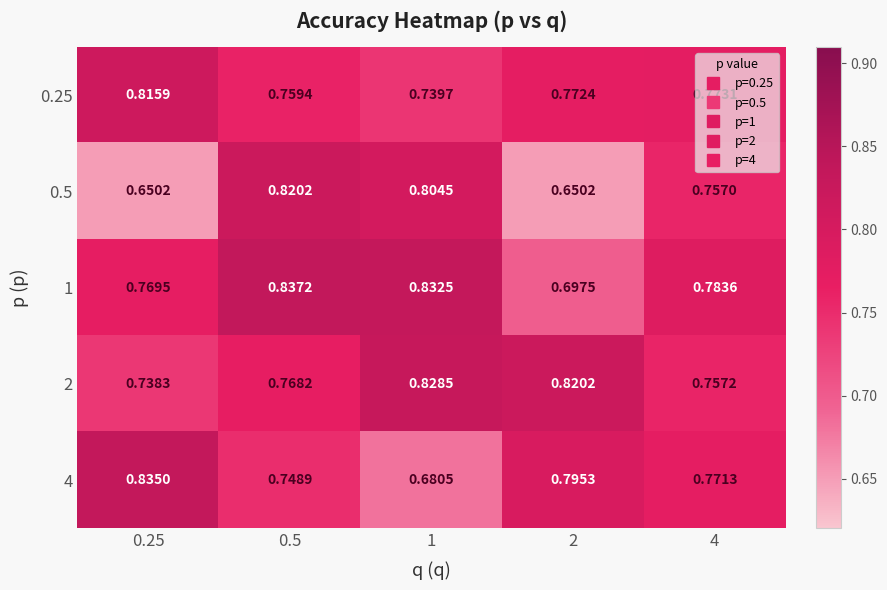

How many data points does each series have?

5